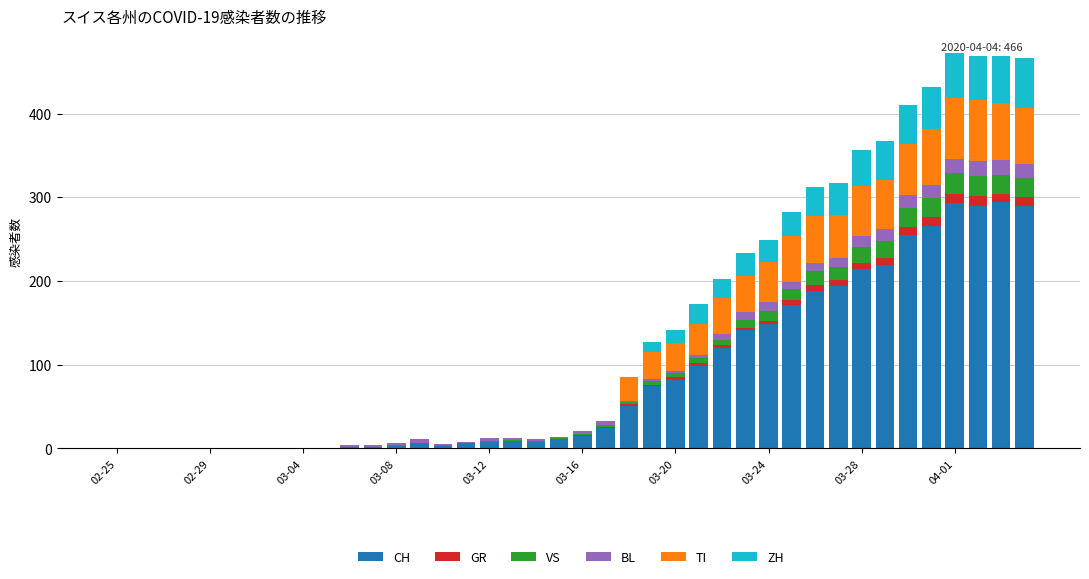

What is the highest value of the CH series?

294